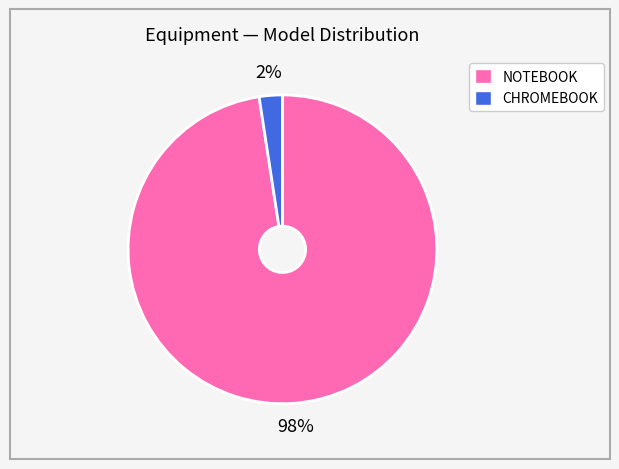

Is there a majority slice in this chart?

Yes